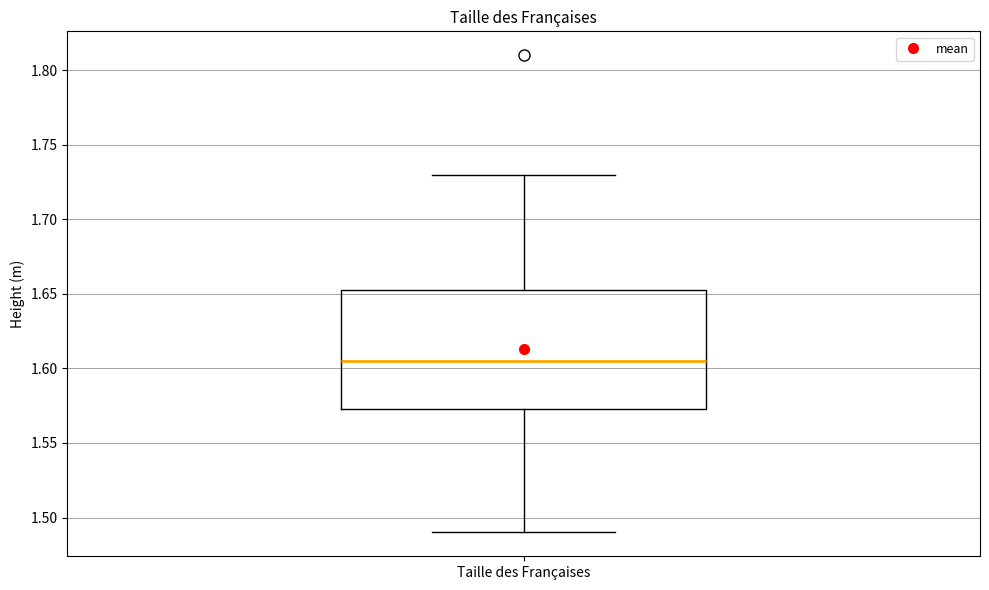

Where does the upper whisker of the box for Taille des Françaises end on the y-axis? The values are not printed on the chart, so give them approximately, as read against the axis.

1.730